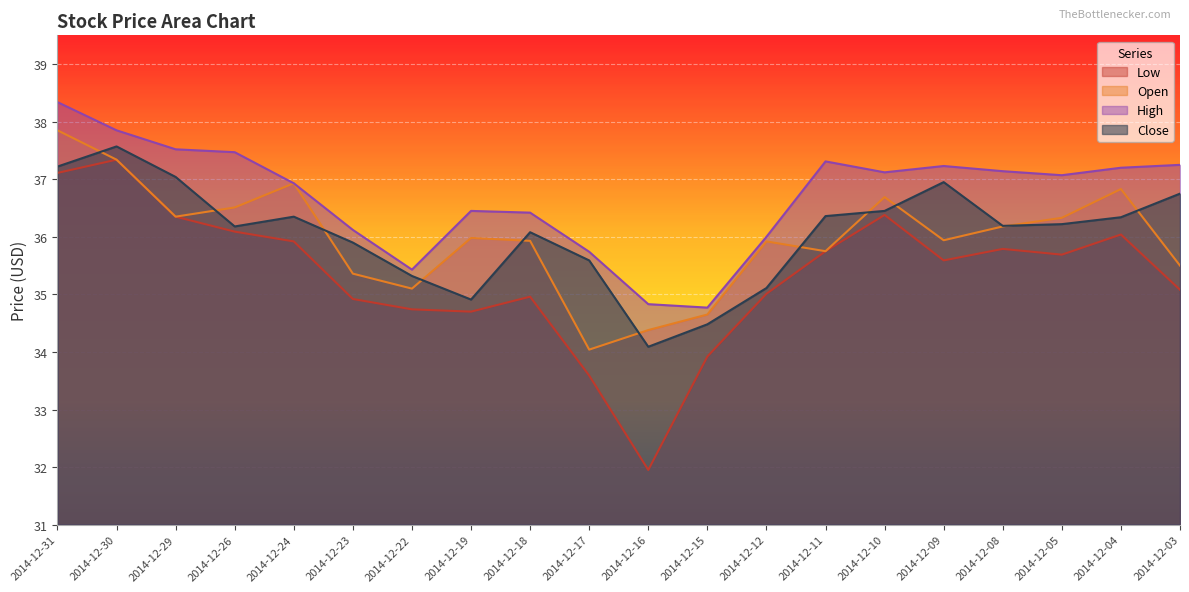

What are all the series names shown in the legend?

Low, Open, High, Close